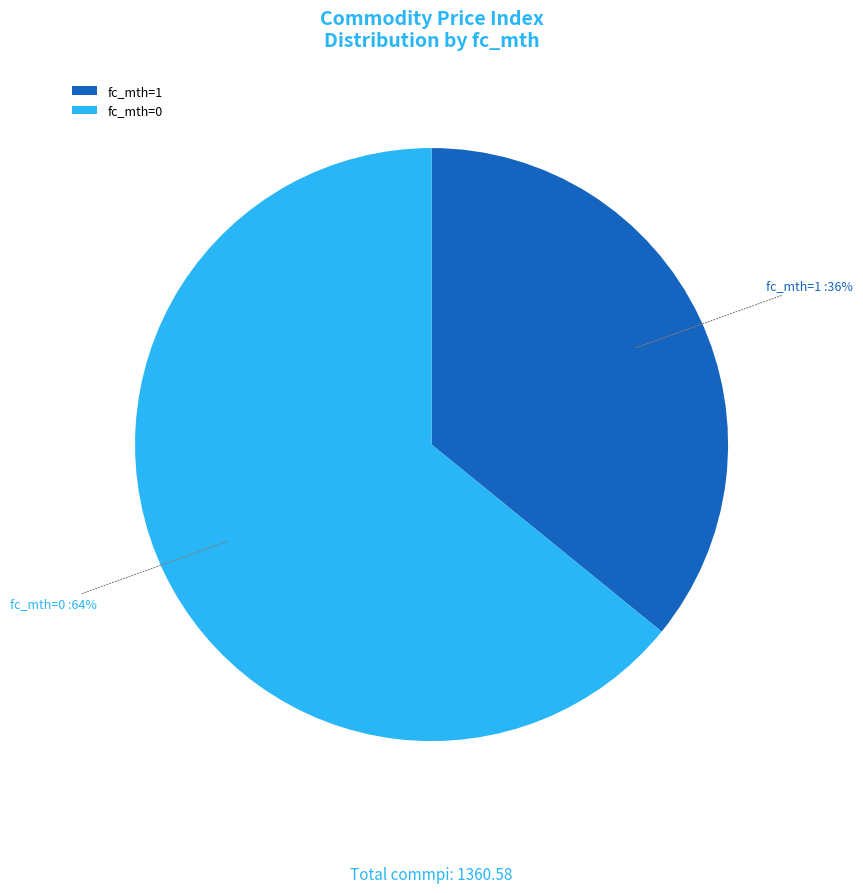

What is the largest slice in the pie chart?

fc_mth=0